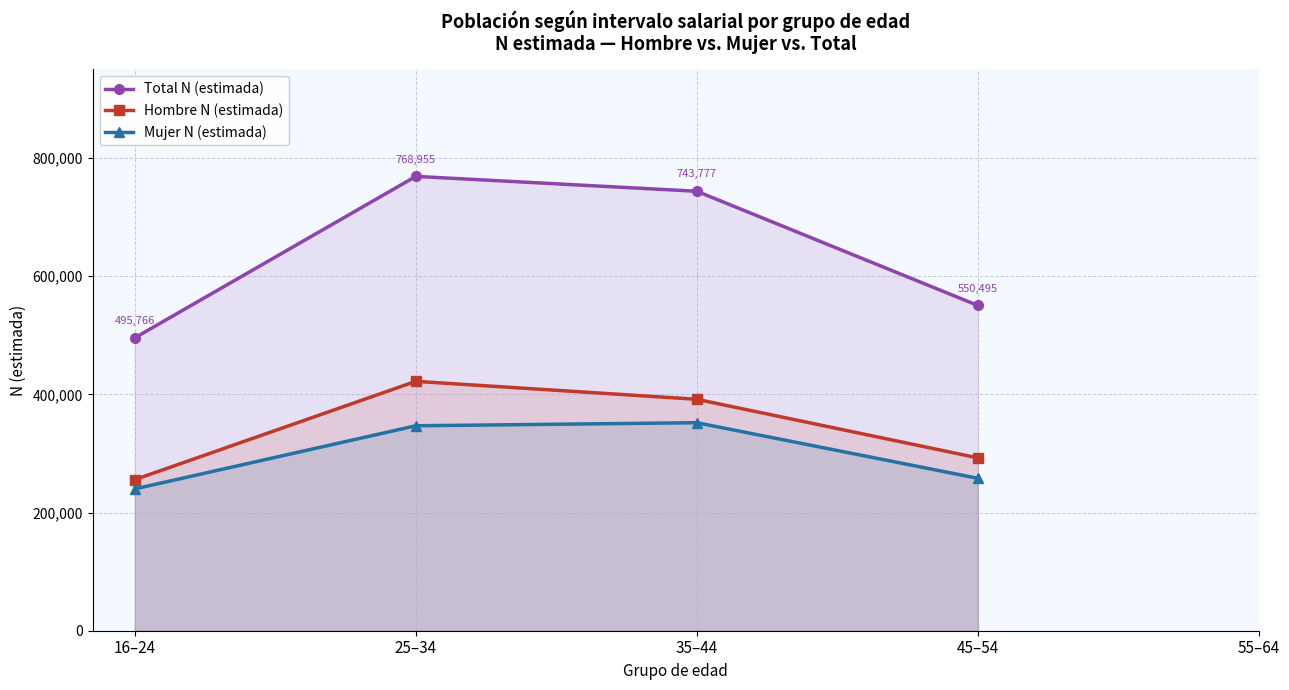

The value of Total N (estimada) at 16–24 is 110806.6. True or false?

False